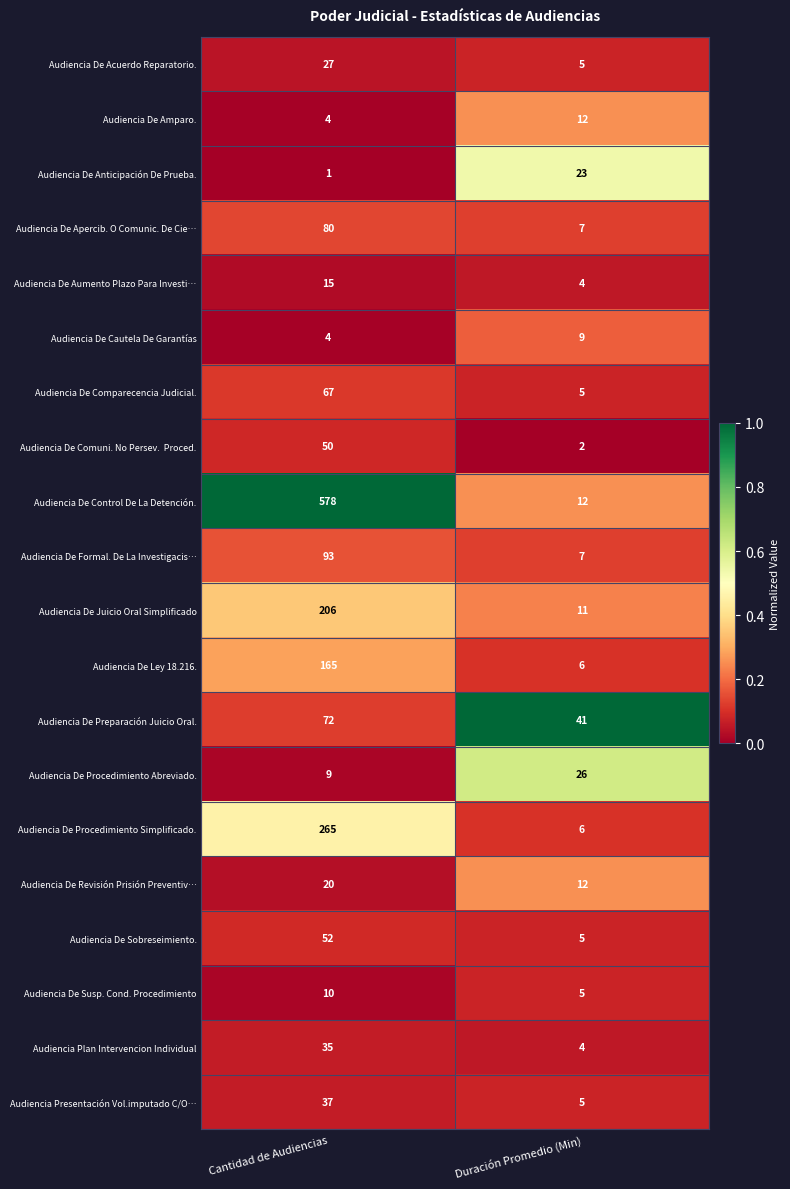

Which series has the largest range (max minus min)?

Audiencia De Control De La Detención.